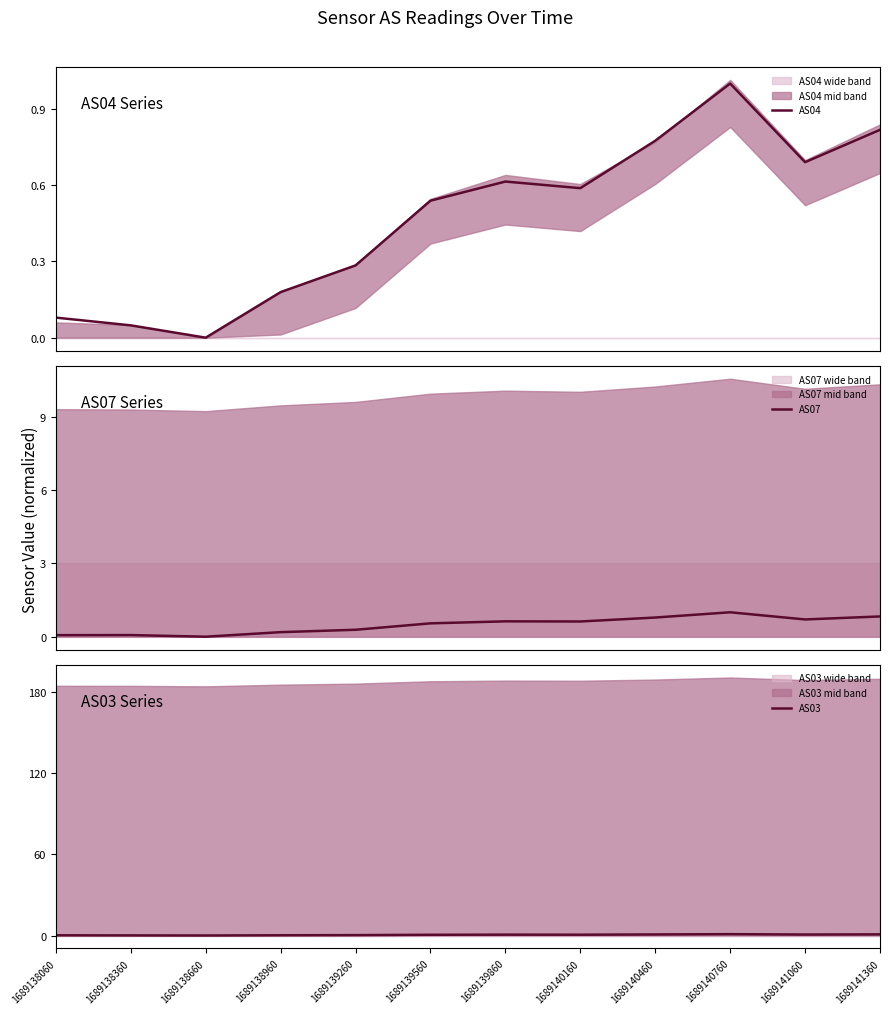

Reading left to right, list all the values displayed in this chart.

AS04: 0.1	0.0	0.0	0.2	0.3	0.5	0.6	0.6	0.8	1.0	0.7	0.8
AS07: 0.1	0.1	0.0	0.2	0.3	0.5	0.6	0.6	0.8	1.0	0.7	0.8
AS03: 0.2	0.1	0.0	0.2	0.3	0.5	0.6	0.6	0.8	1.0	0.7	0.8